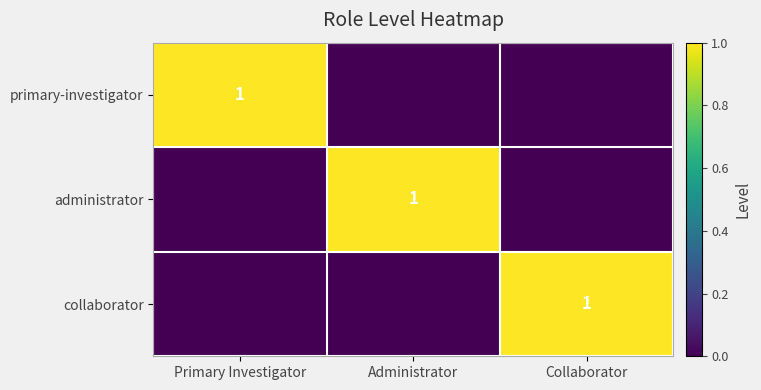

Is it true that administrator equals 1 at Administrator?

True